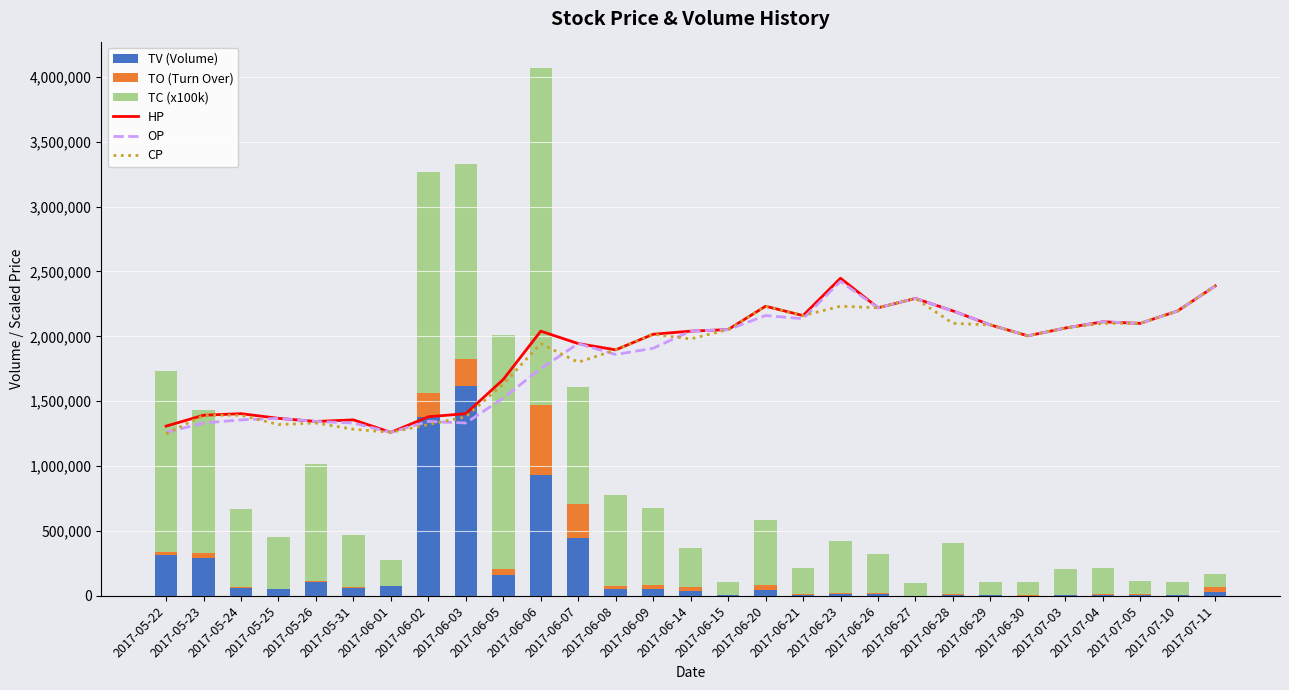

The OP series shows 2564558.2 at 2017-06-09. True or false?

False